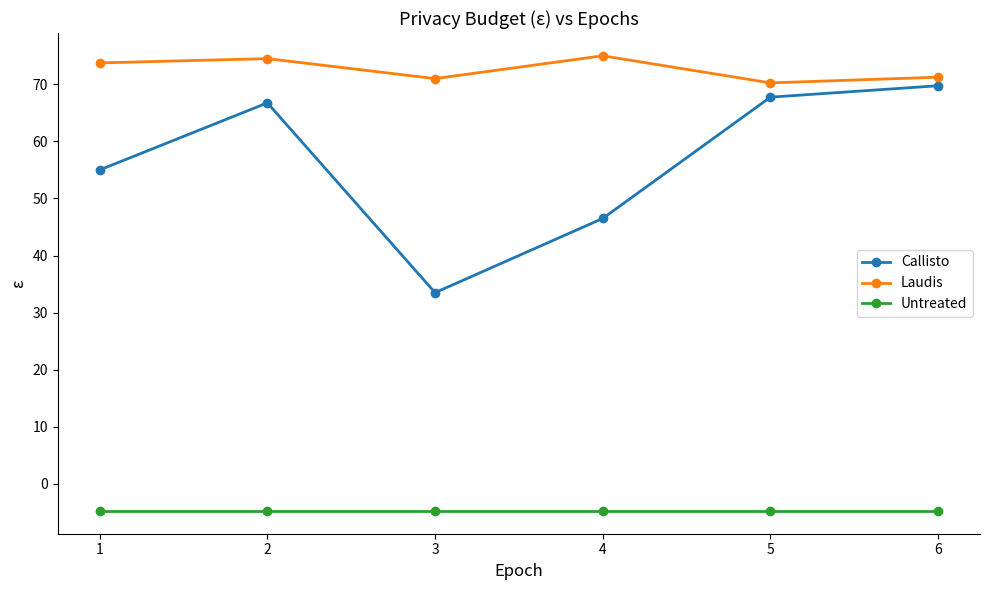

How many data points in Callisto are above 66?

3